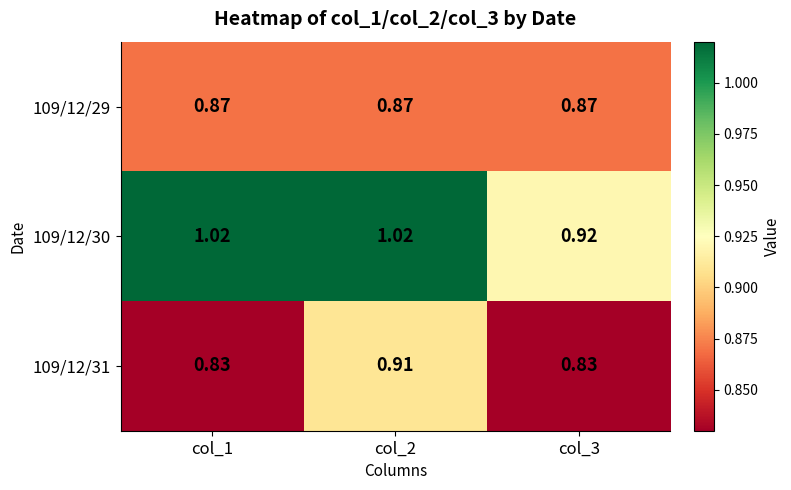

How many values in the 109/12/30 series exceed 1?

2